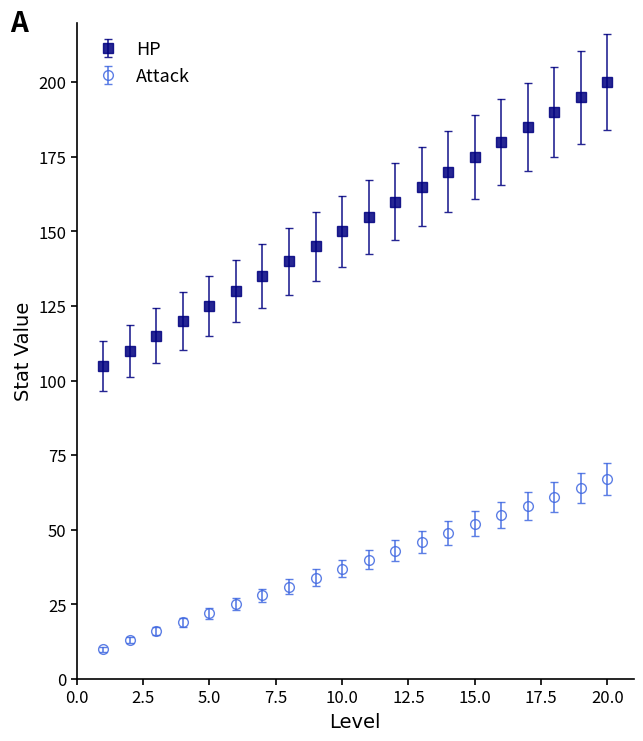

List the series in order of their overall mean, lowest first.

Attack, HP